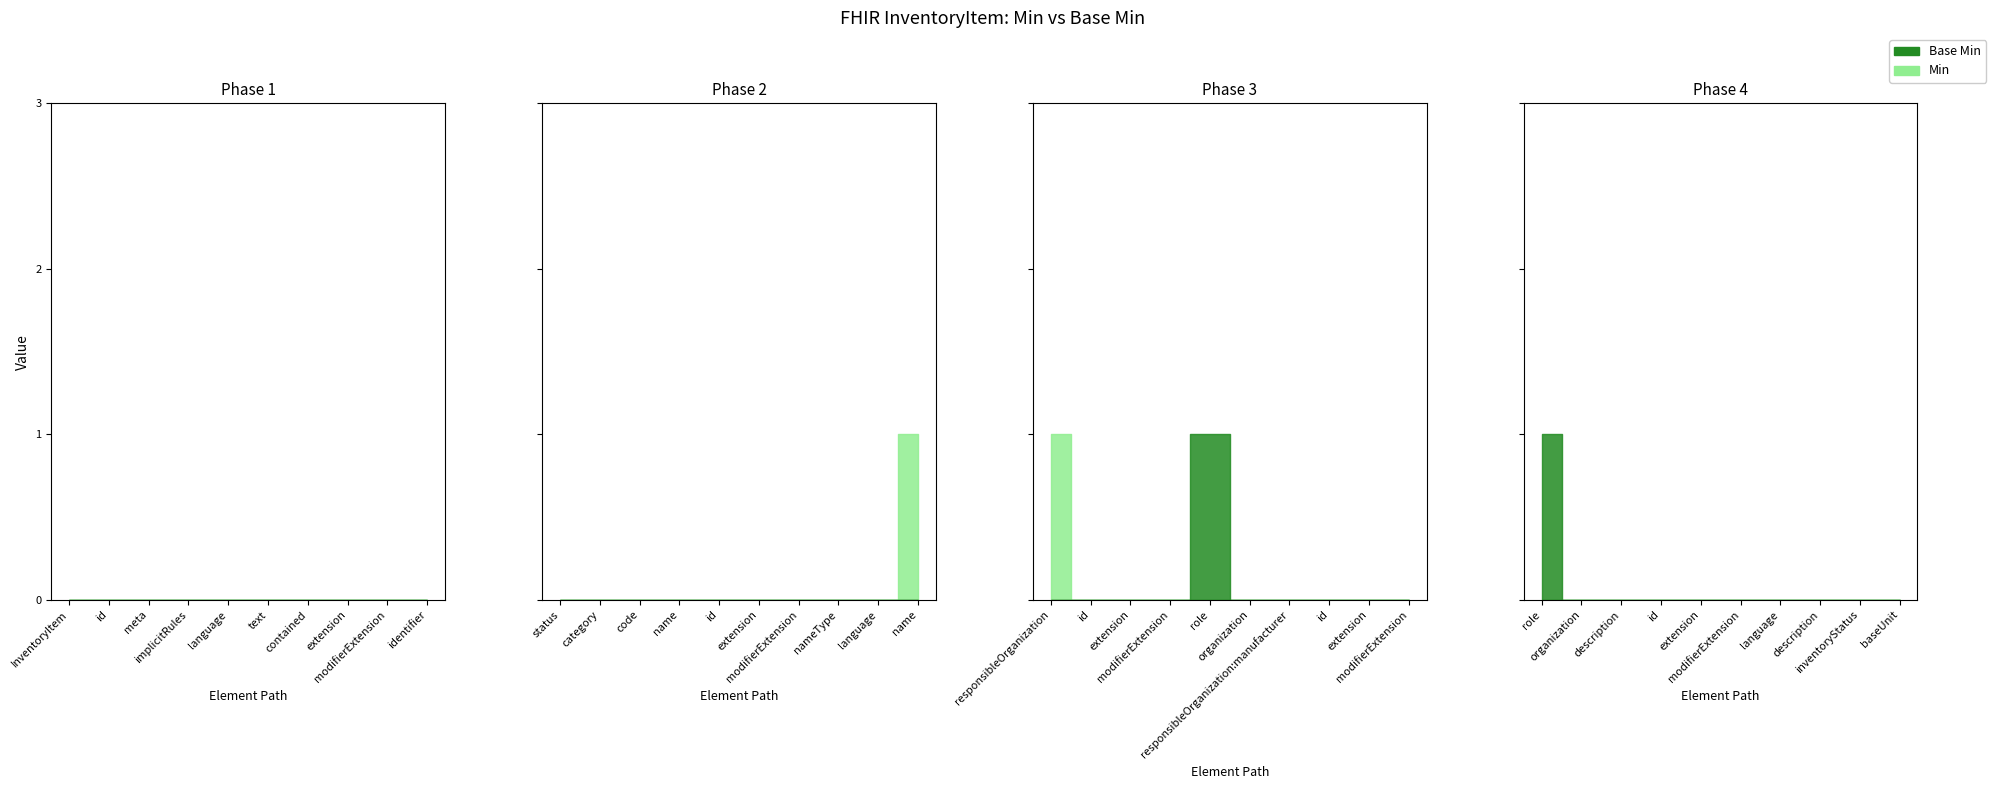

True or false: Min has more than 1 interior local peaks.

False